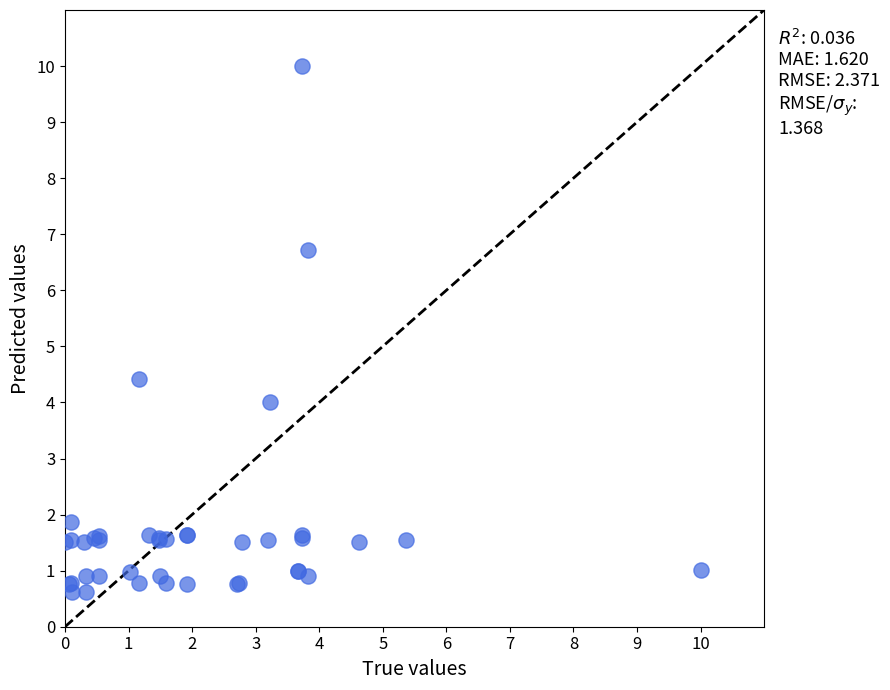

What Y value in the scatter plot is closest to 5?

4.4